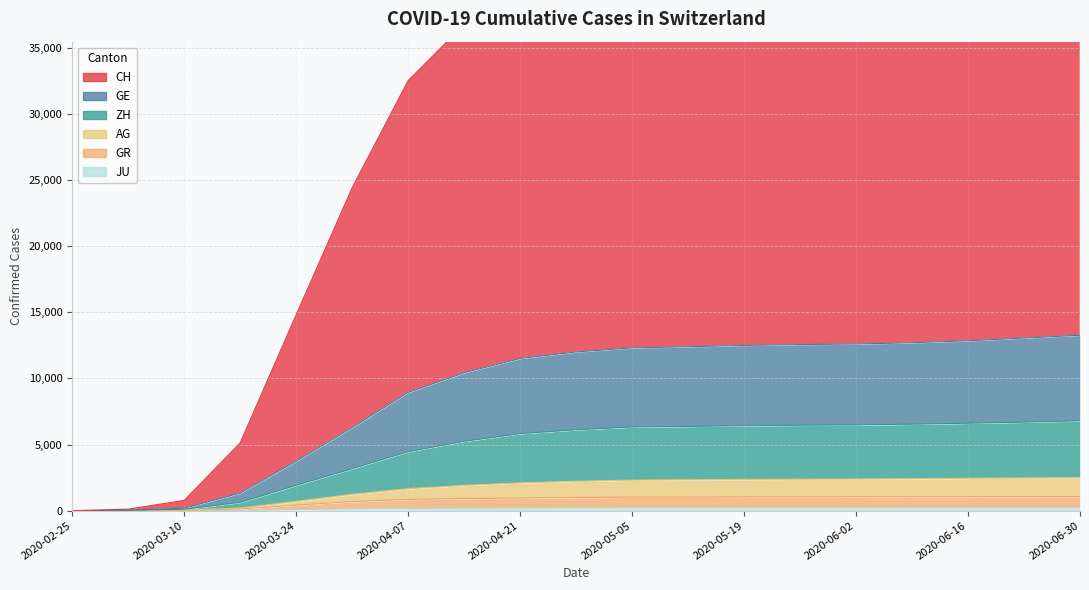

Reading right to left, what are all the values shown in this chart?

CH: 46109	45416	44746	44209	43759	43533	43273	42916	42438	41268	39776	36762	32516	24406	14802	5118	778	115	0
GE: 13269	13052	12849	12700	12607	12562	12497	12397	12312	12004	11508	10426	8942	6286	3741	1329	188	44	0
ZH: 6801	6697	6616	6541	6488	6464	6427	6374	6333	6120	5825	5249	4464	3177	1921	628	109	31	0
AG: 2500	2476	2453	2421	2397	2384	2365	2340	2317	2225	2105	1916	1665	1241	708	199	47	18	0
GR: 1073	1068	1061	1052	1045	1040	1034	1028	1026	997	958	915	853	687	425	130	29	11	0
JU: 224	224	223	223	222	221	221	221	221	216	207	195	174	140	82	29	7	2	0